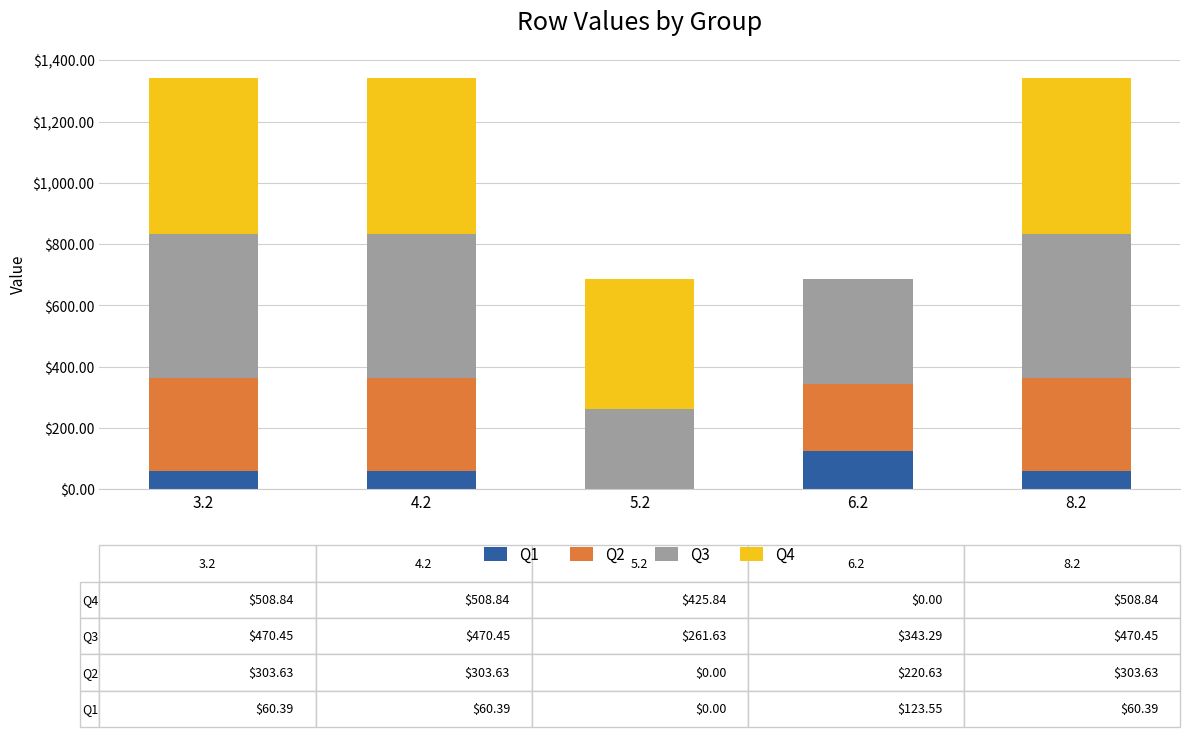

What is the highest value of the Q1 series?

123.5